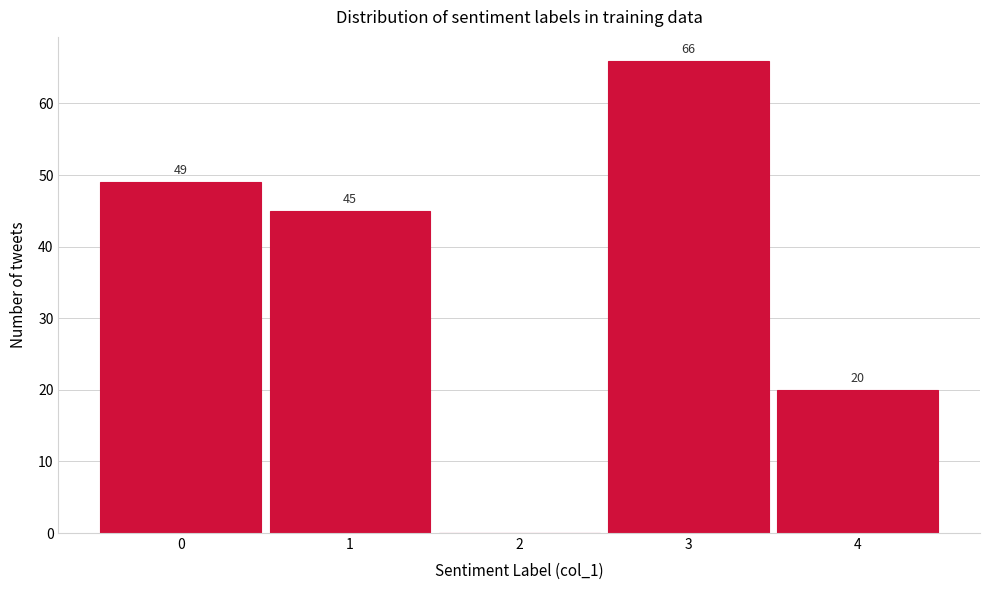

Reading left to right, transcribe all the data shown in this chart.

0=49	1=45	2=0	3=66	4=20